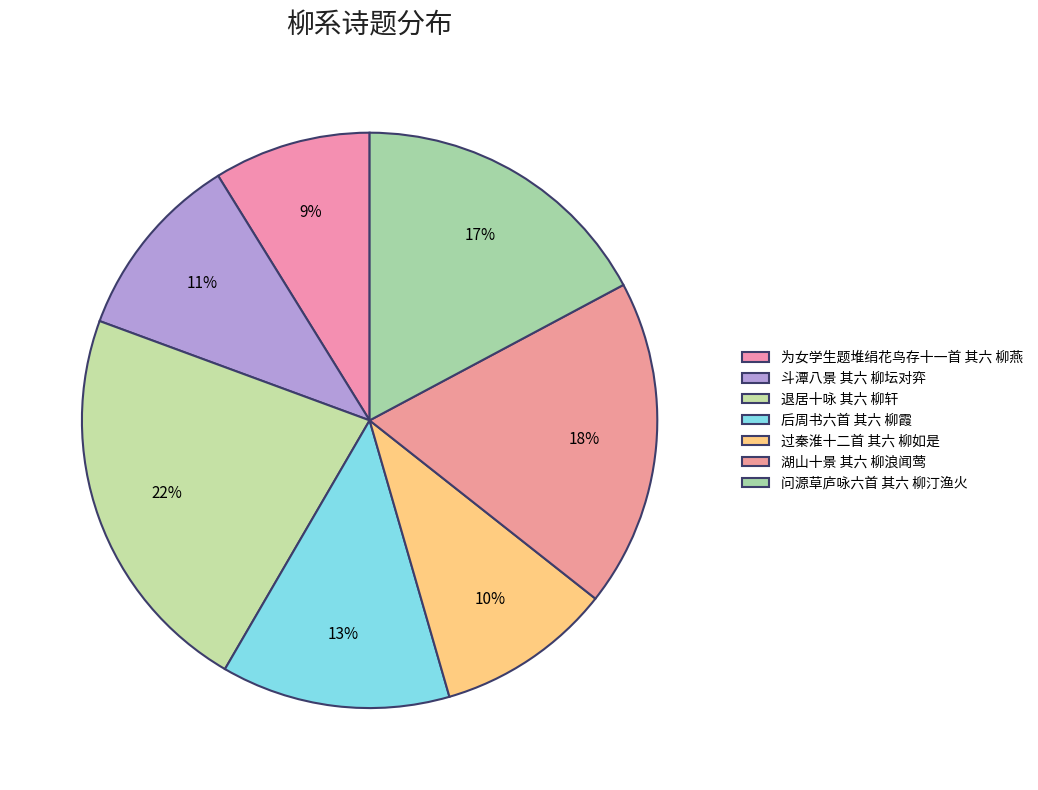

To the nearest percent, what is the combined percentage of 退居十咏 其六 柳轩 and 斗潭八景 其六 柳坛对弈?

33%